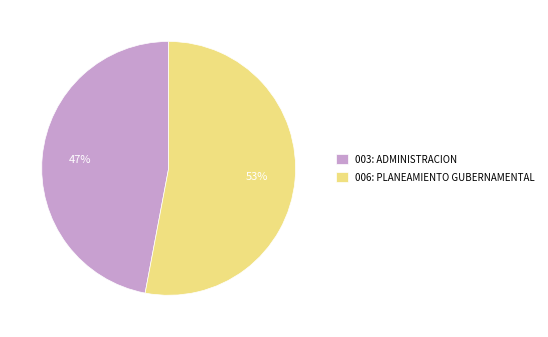

To the nearest percent, what is the difference between the 003: ADMINISTRACION and 006: PLANEAMIENTO GUBERNAMENTAL slice percentages?

6%